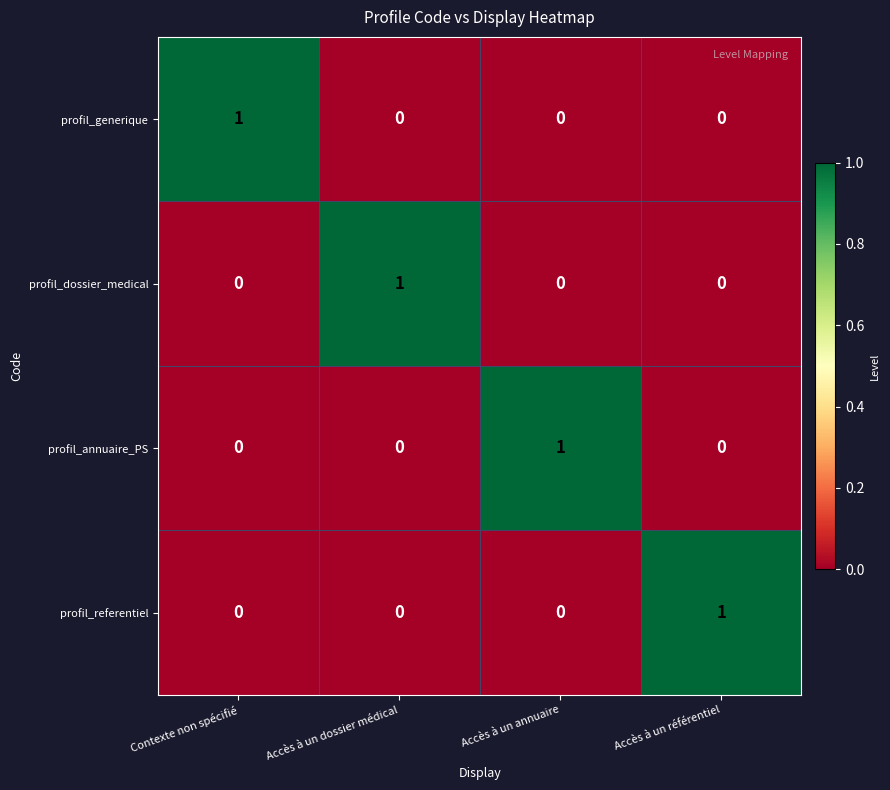

The profil_dossier_medical series shows -1 at Accès à un annuaire. True or false?

False